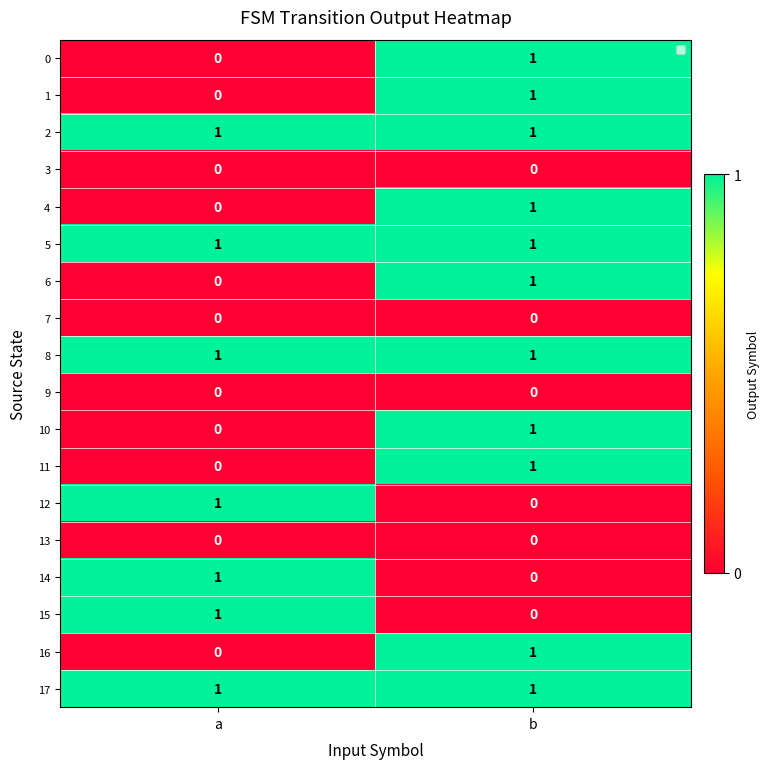

Where is 11 nearest to the value 0?

a